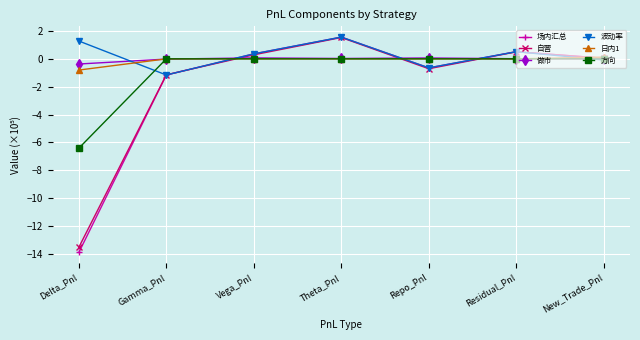

What is the average value of the 场内汇总 series?

-1.9